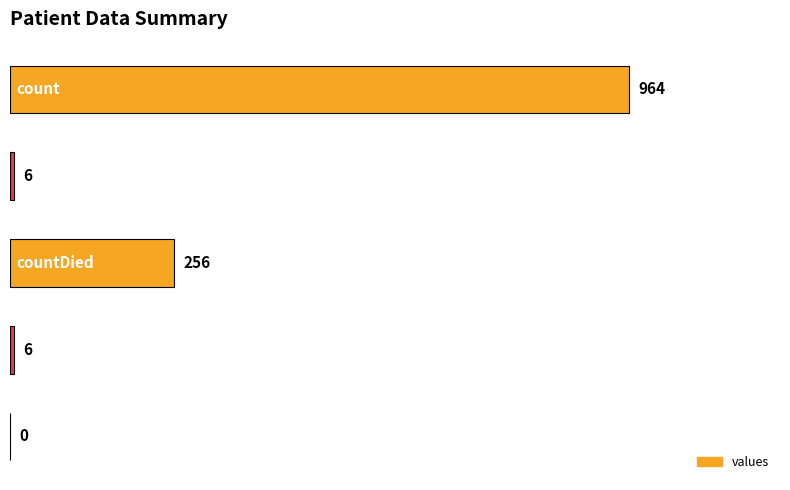

What is the sum of all values?

1232